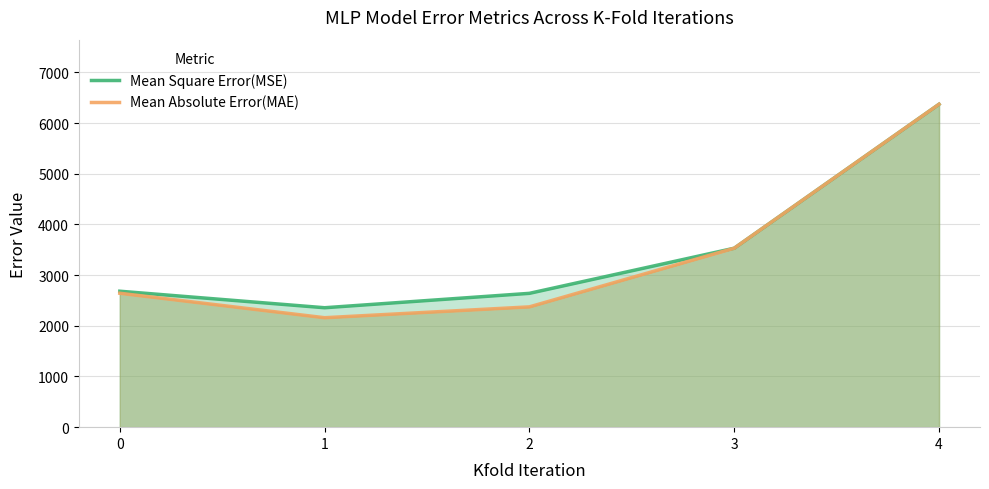

Reading right to left, list all the values displayed in this chart.

Mean Square Error(MSE): 4=6370.0	3=3530.0	2=2640.0	1=2356.0	0=2681.7
Mean Absolute Error(MAE): 4=6370.0	3=3530.0	2=2373.0	1=2159.0	0=2642.0